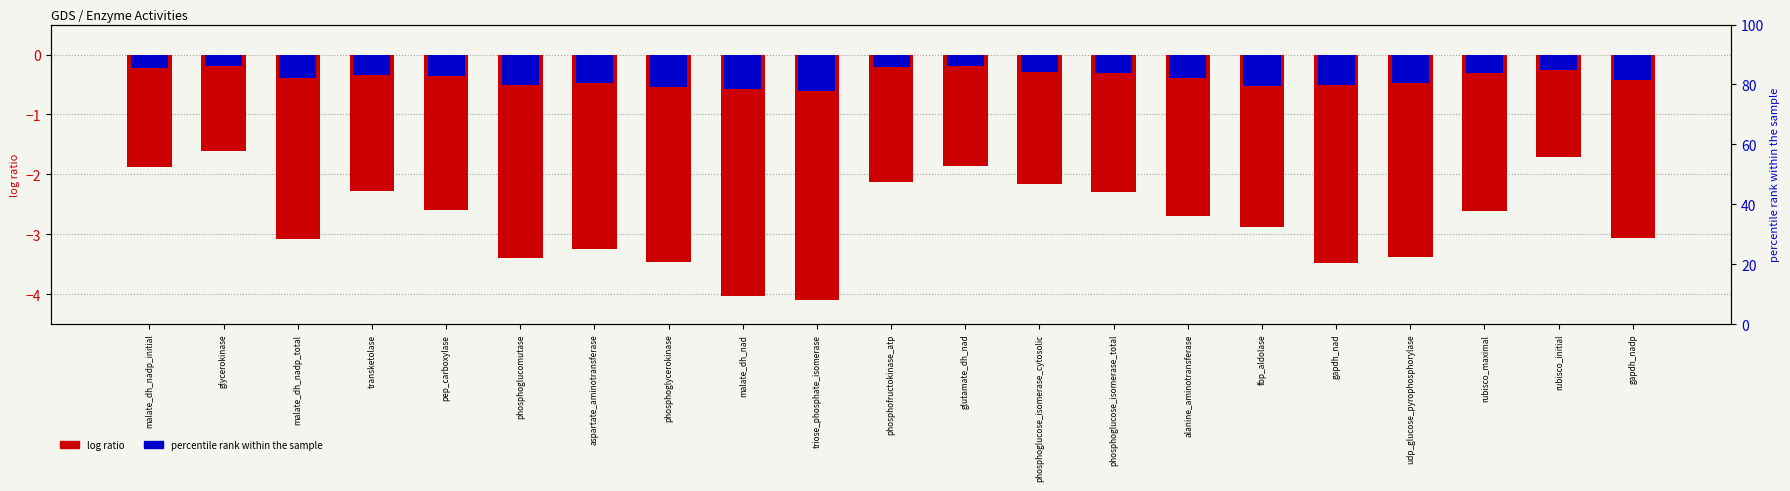

How many values in the col_1 (log ratio) series are below -2?

17